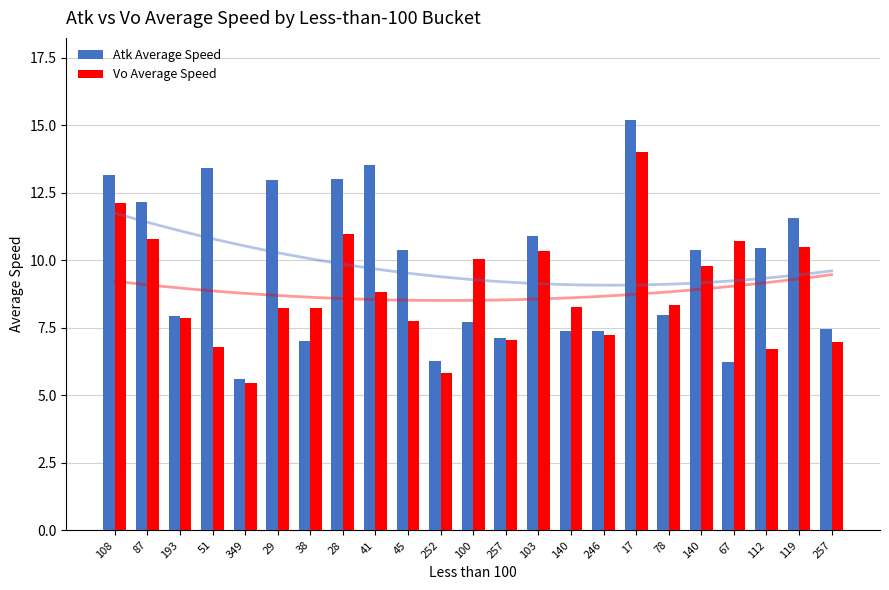

Which has a higher value, 193 or 51?

51